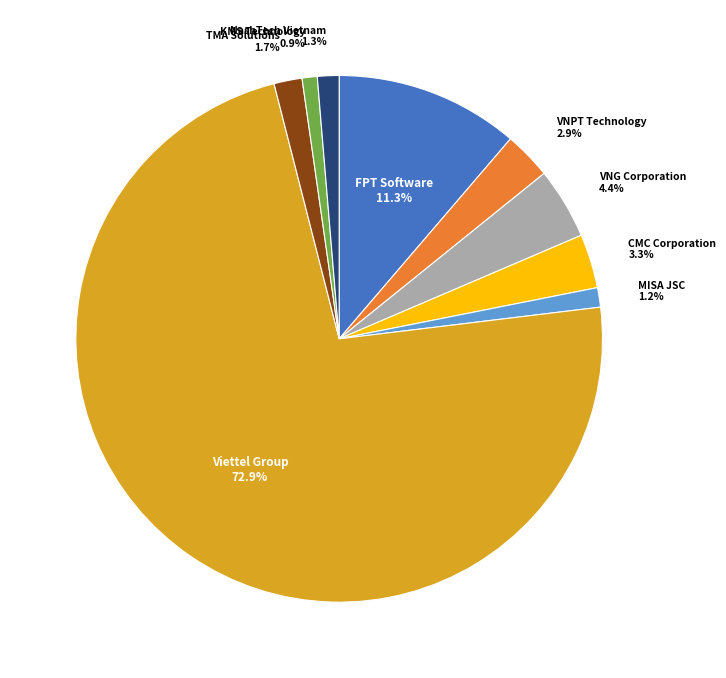

Does VNG Corporation account for over 50% of the chart?

No